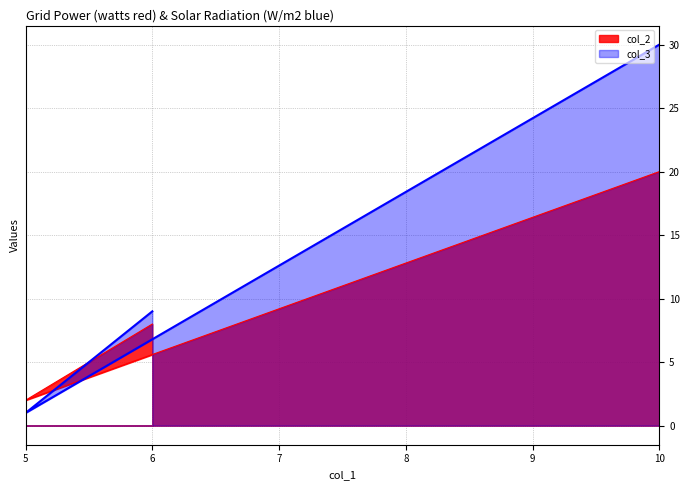

Rank the series by their maximum value, from highest to lowest.

col_3, col_2